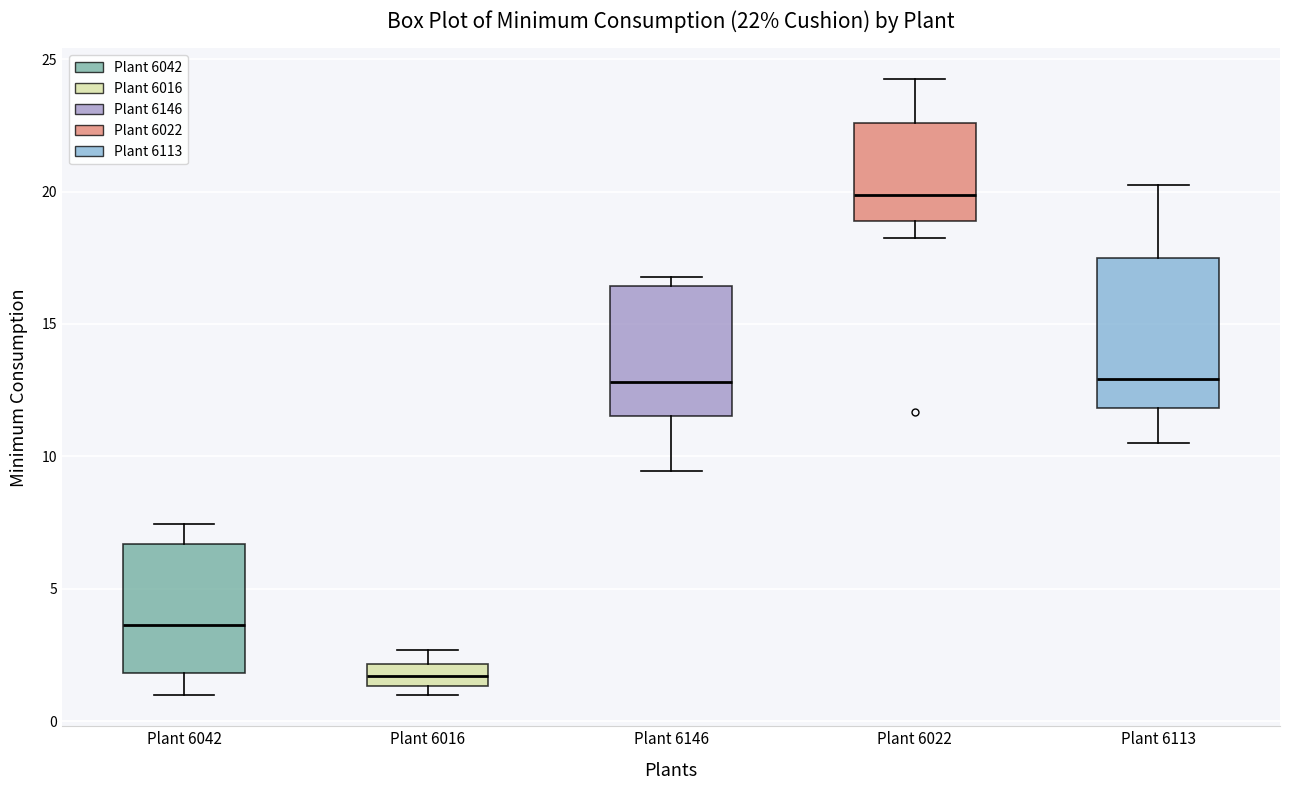

Which box is the tallest, from its lower edge to its upper edge?

Plant 6113